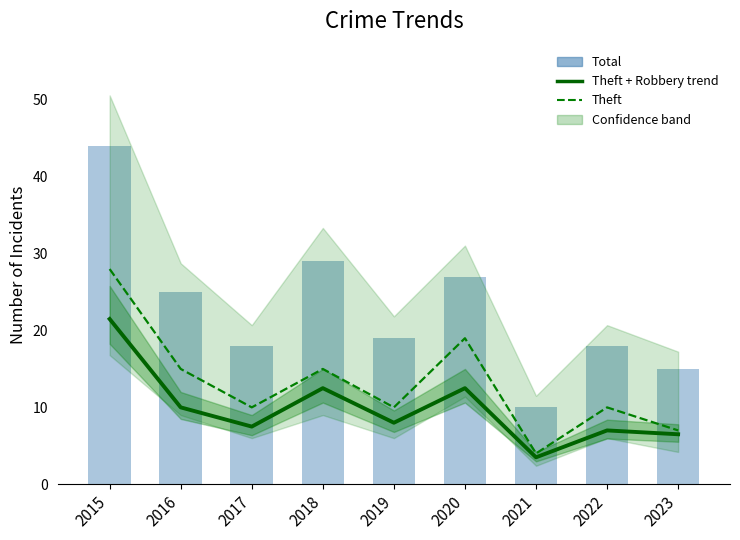

What is the difference between the Theft values at 2019 and 2018?

5.0